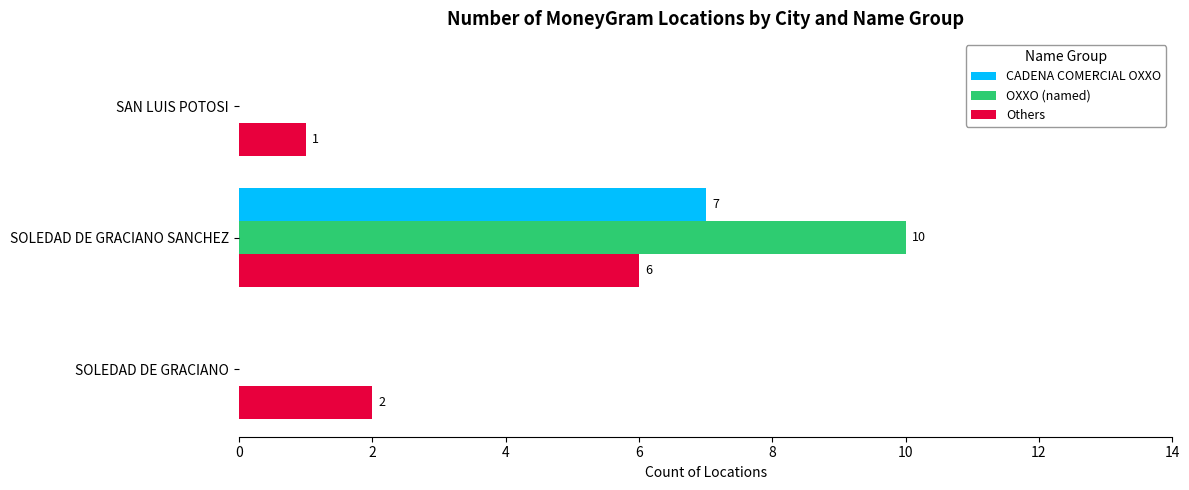

What is the maximum value shown in the chart?

10